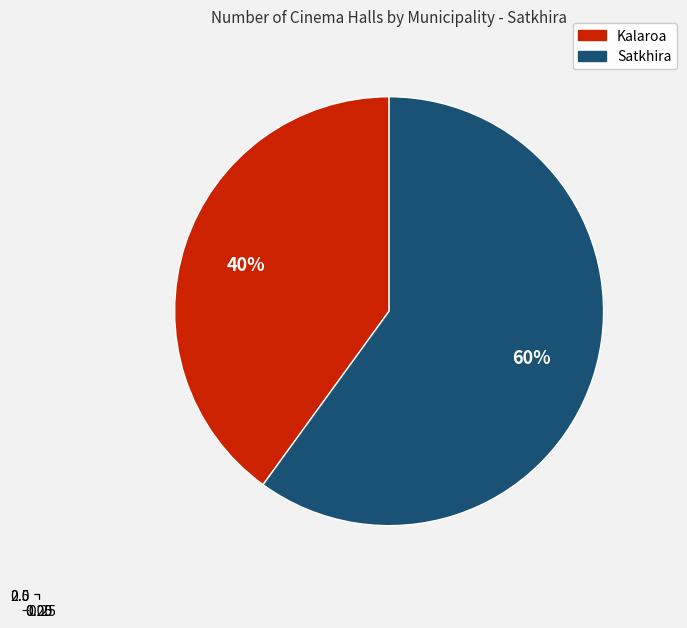

Combined, what portion of the pie is Kalaroa and Satkhira?

100.0%